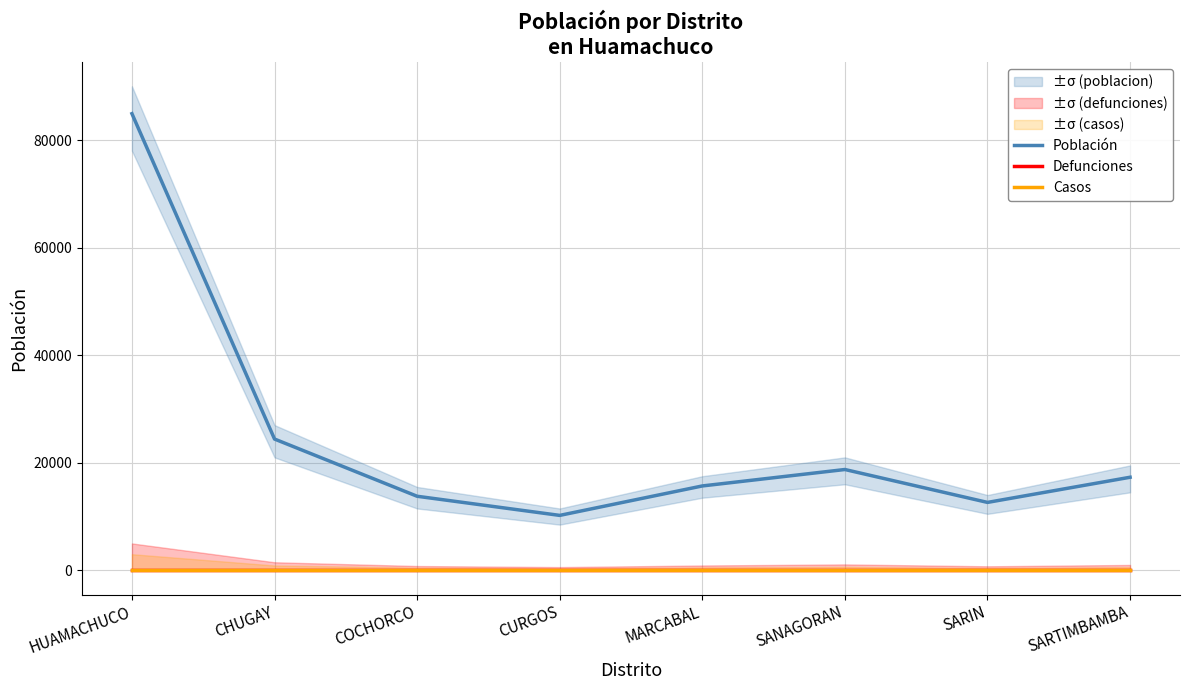

Is it true that Casos equals 0 at SARTIMBAMBA?

True